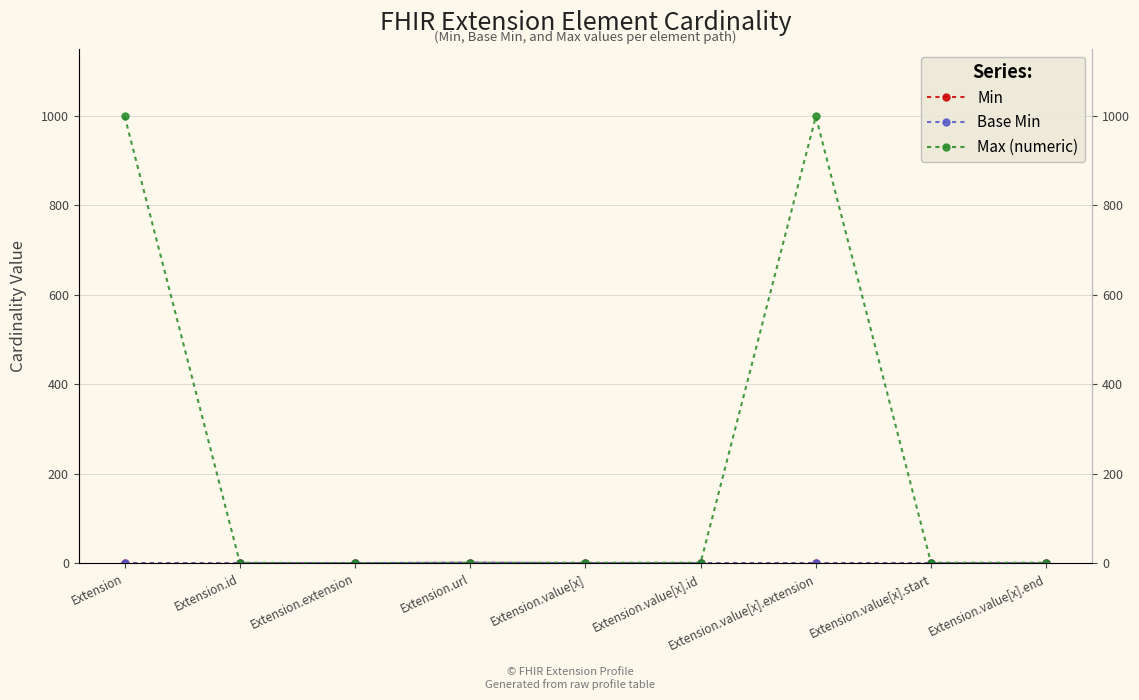

What are all the series names shown in the legend?

Min, Base Min, Max (numeric)